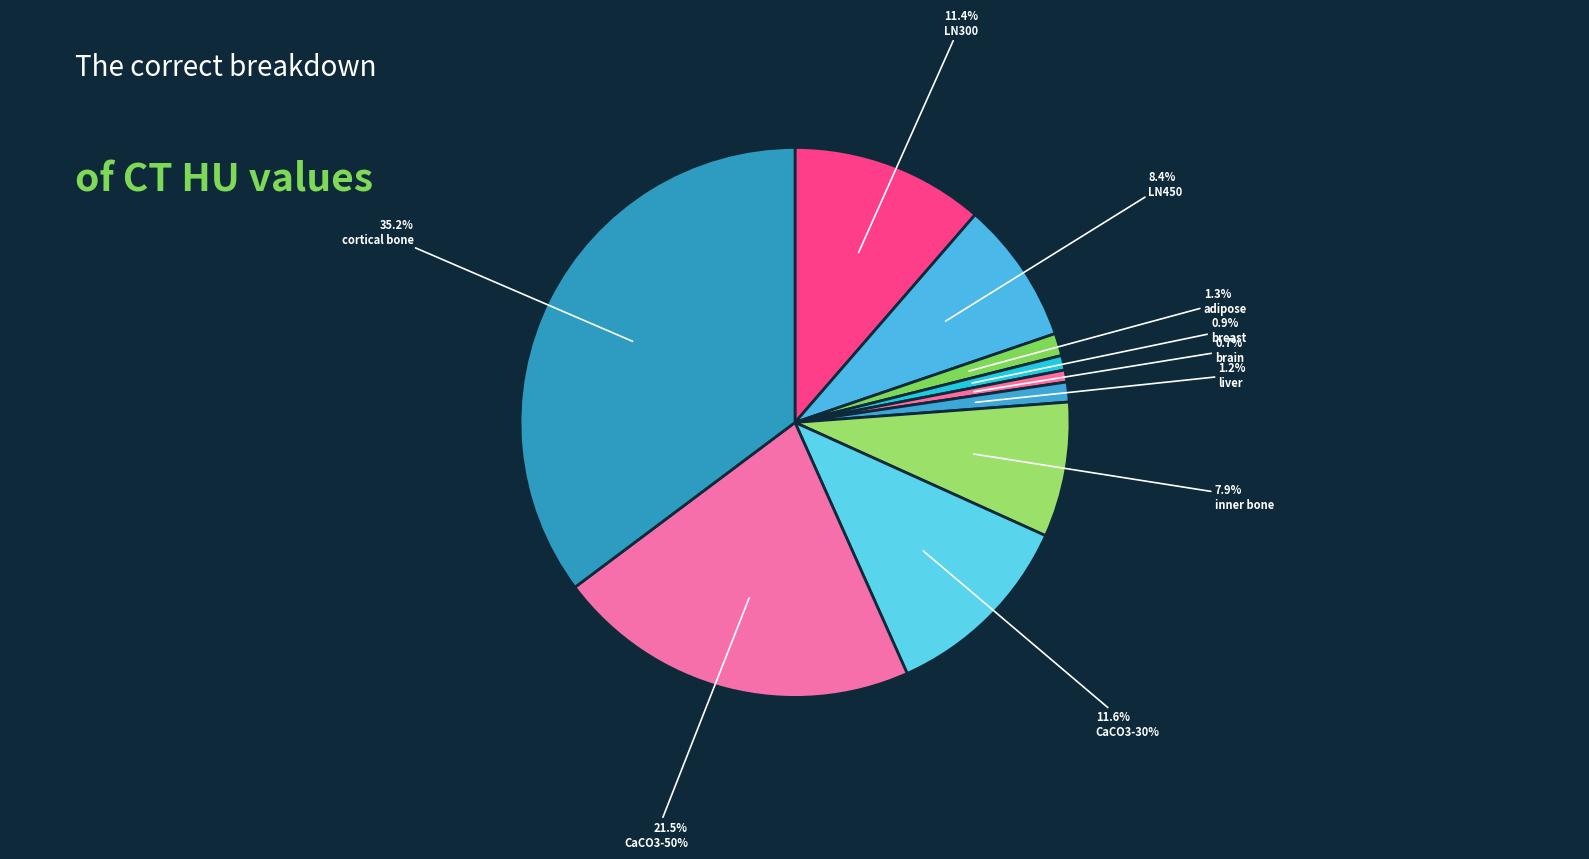

Rank the categories by value from lowest to highest.

brain, breast, liver, adipose, inner bone, LN450, LN300, CaCO3-30%, CaCO3-50%, cortical bone